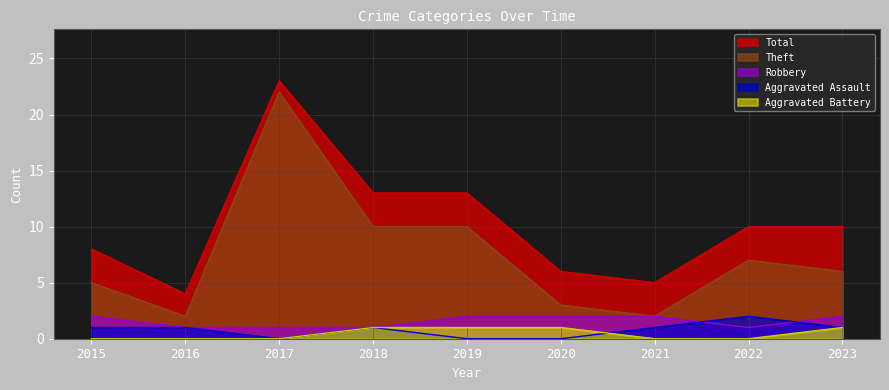

How many values in the Theft series exceed 6?

4